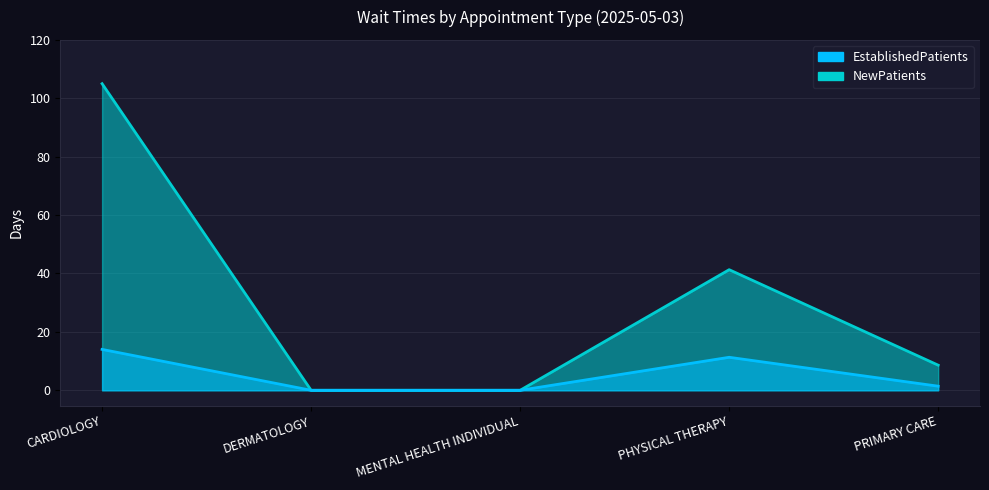

Reading left to right, list all the values displayed in this chart.

EstablishedPatients: 14.0	0.0	0.0	11.3	1.4
NewPatients: 105.0	0.0	0.0	41.3	8.6